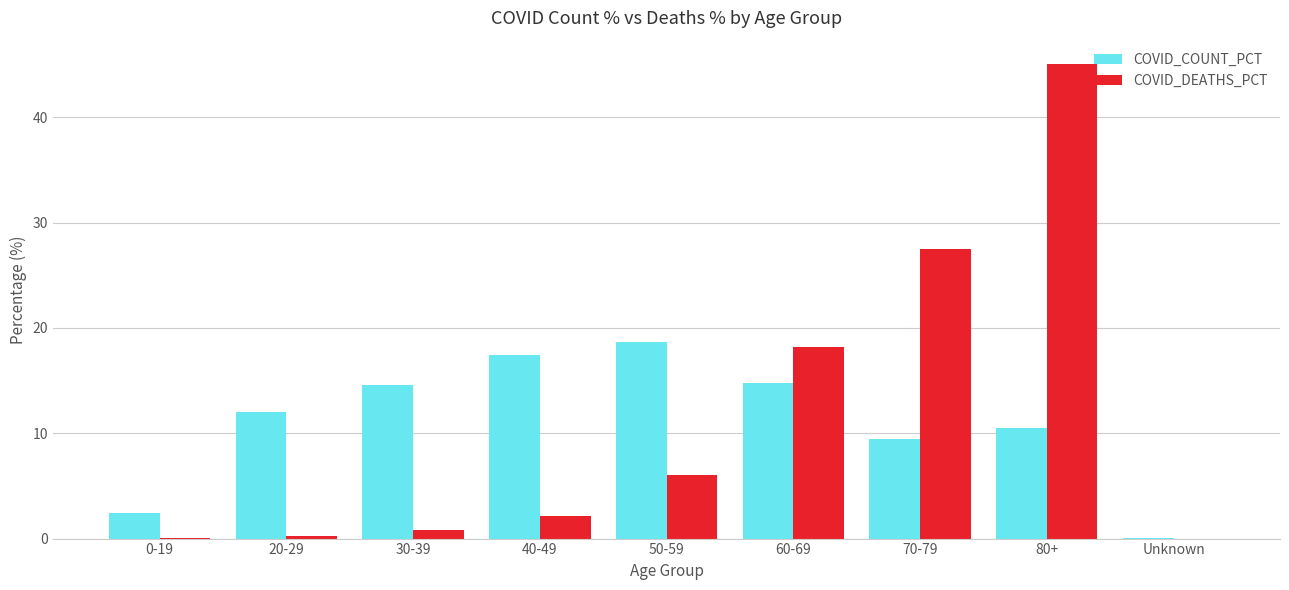

What is the difference between the COVID_DEATHS_PCT values at 0-19 and 30-39?

0.7